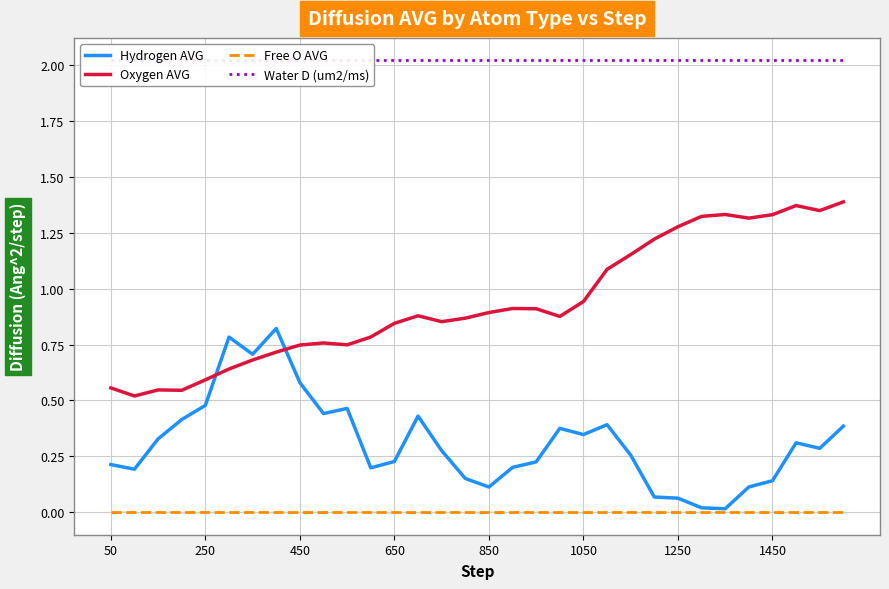

What is the difference between the maximum and minimum values in the Oxygen AVG series?

0.9